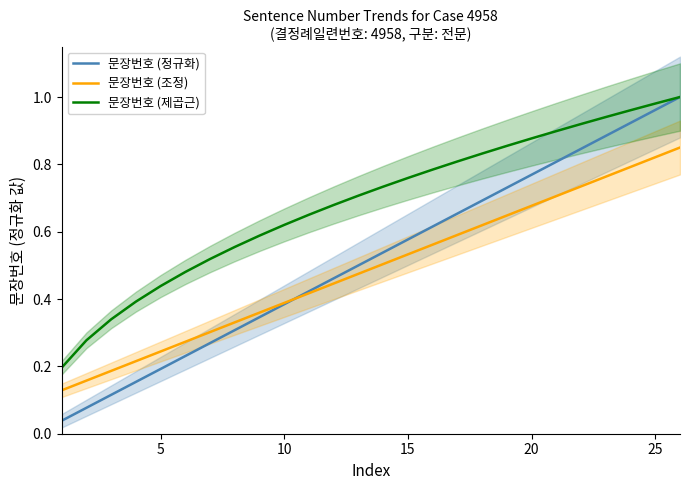

True or false: 문장번호 (제곱근) and 문장번호 (정규화) cross at least once.

False